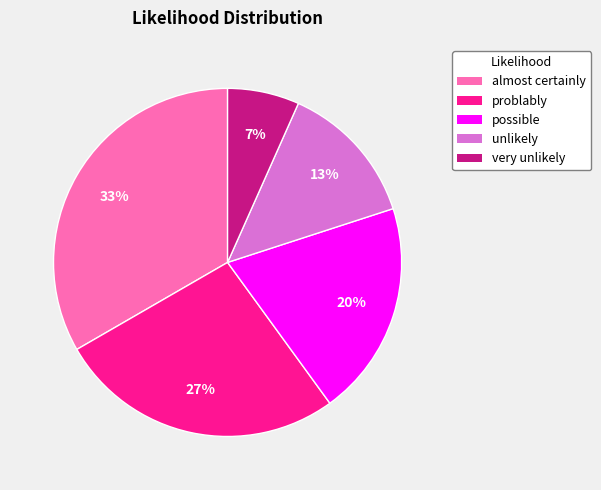

Rank the categories by value from lowest to highest.

very unlikely, unlikely, possible, problably, almost certainly